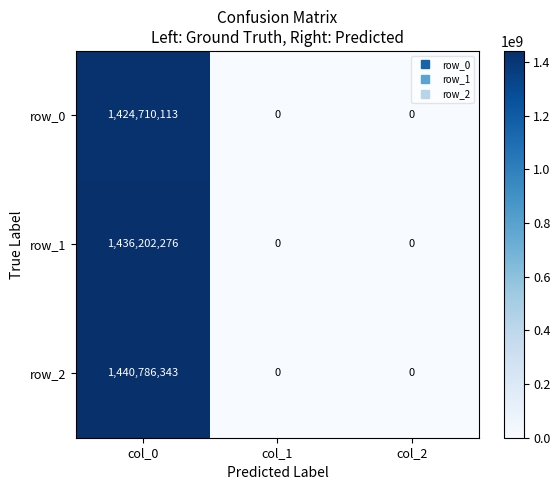

Between col_0 and col_2, which series saw the biggest shift?

row_2